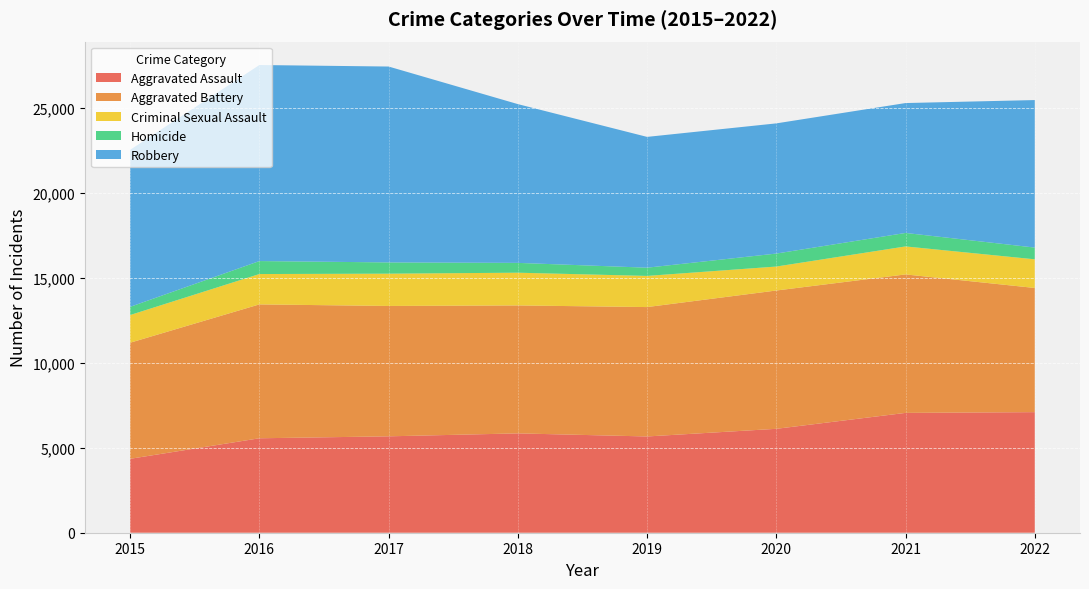

Reading left to right, what are all the values shown in this chart?

Aggravated Assault: 4349	5557	5672	5845	5664	6114	7051	7095
Aggravated Battery: 6831	7878	7671	7529	7614	8138	8148	7307
Criminal Sexual Assault: 1629	1786	1900	1926	1833	1410	1647	1686
Homicide: 482	764	662	578	484	764	793	691
Robbery: 9239	11535	11526	9342	7696	7660	7643	8679